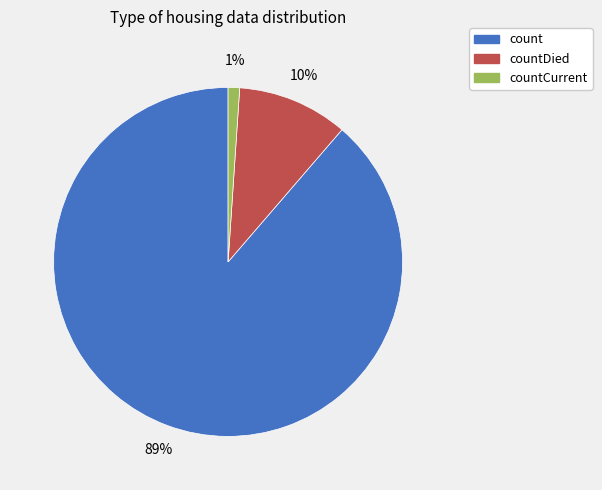

To the nearest percent, what is the average slice percentage?

33%